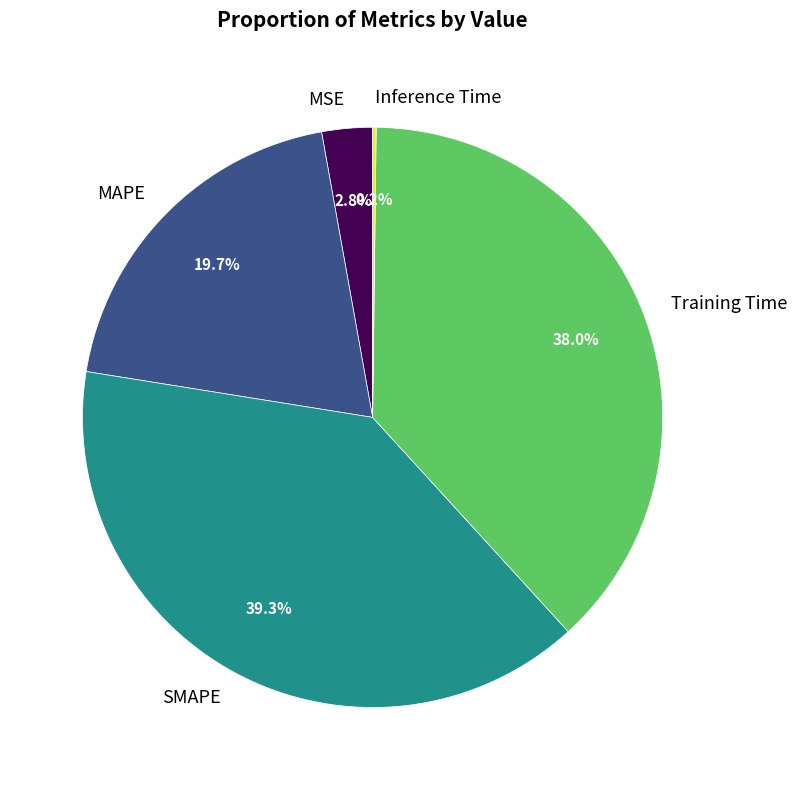

Which slice is the largest?

SMAPE